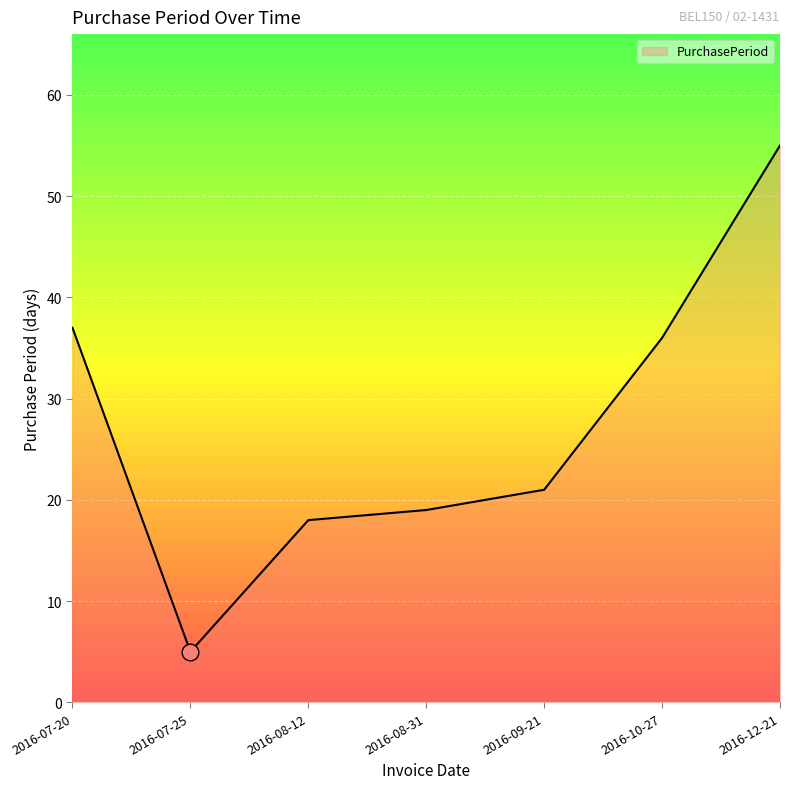

Read the value at 2016-08-31.

19